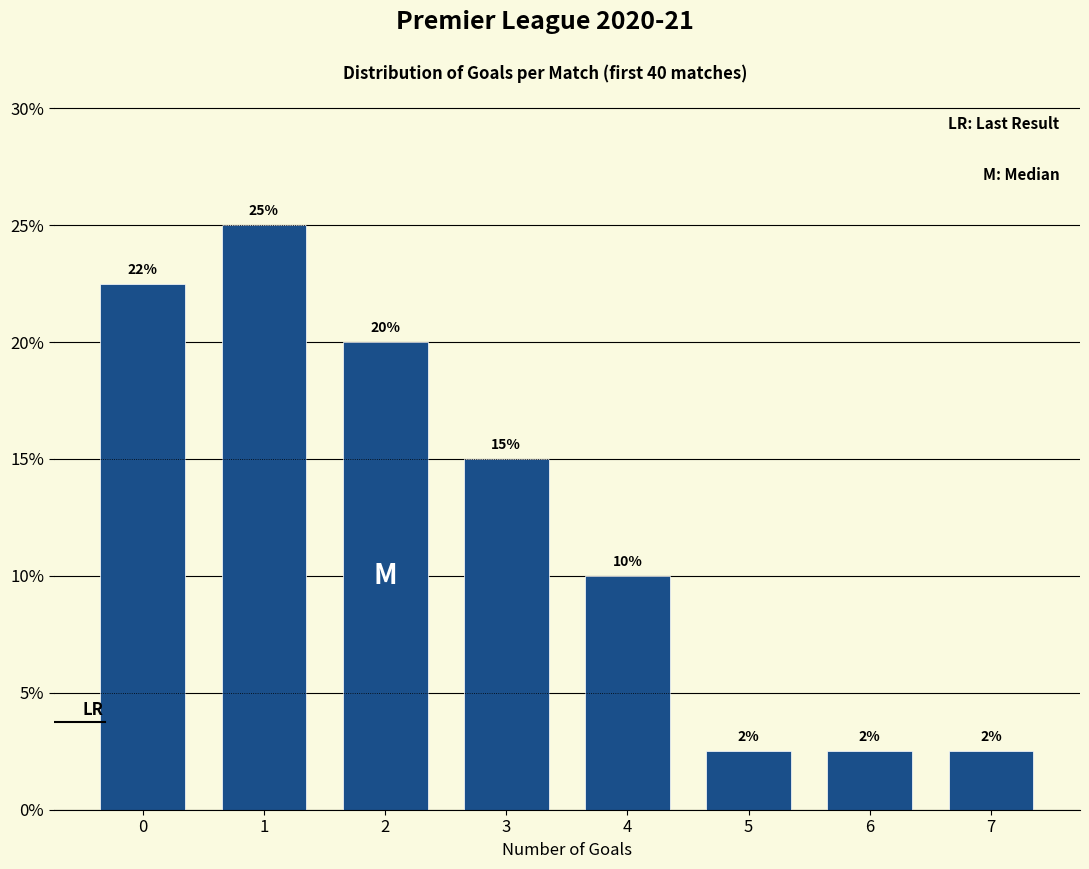

What is the sum of the values at 0 and 4?

32.5